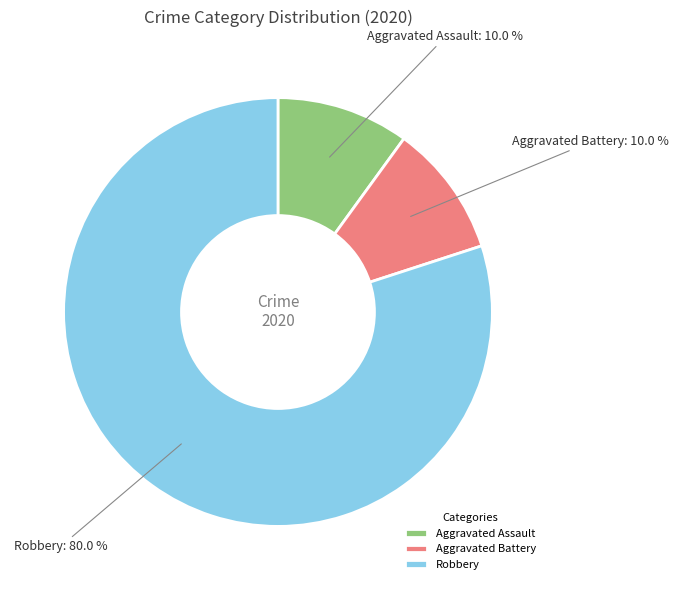

Is it true that Robbery is 75% of the pie?

False